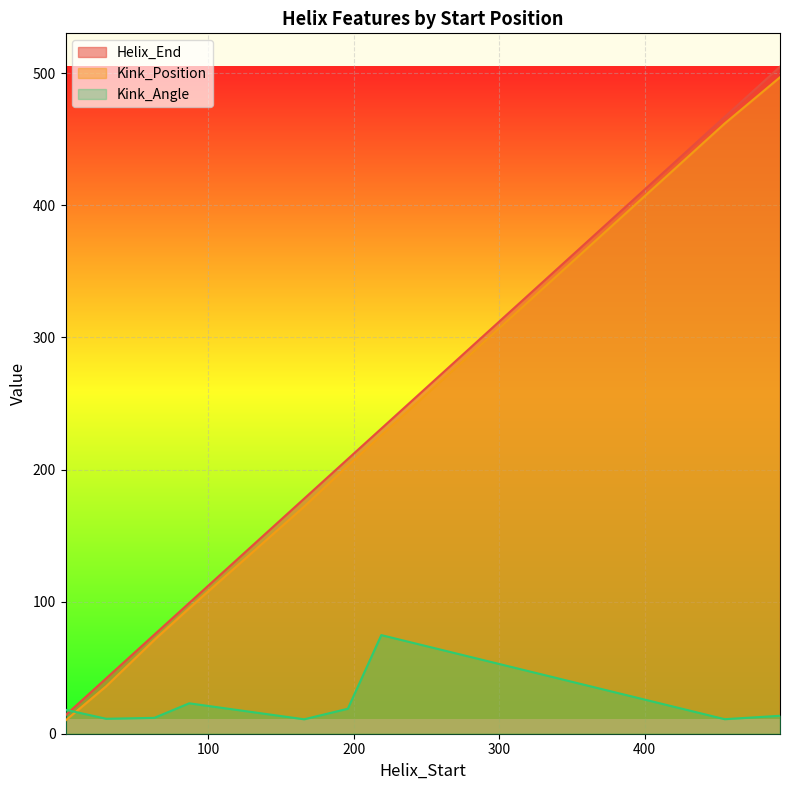

Between 166 and 493, which series saw the biggest shift?

Helix_End